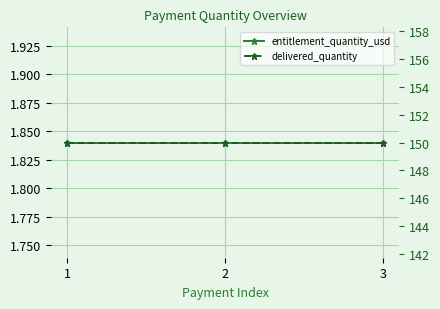

At how many categories does at least one series exceed 97?

3